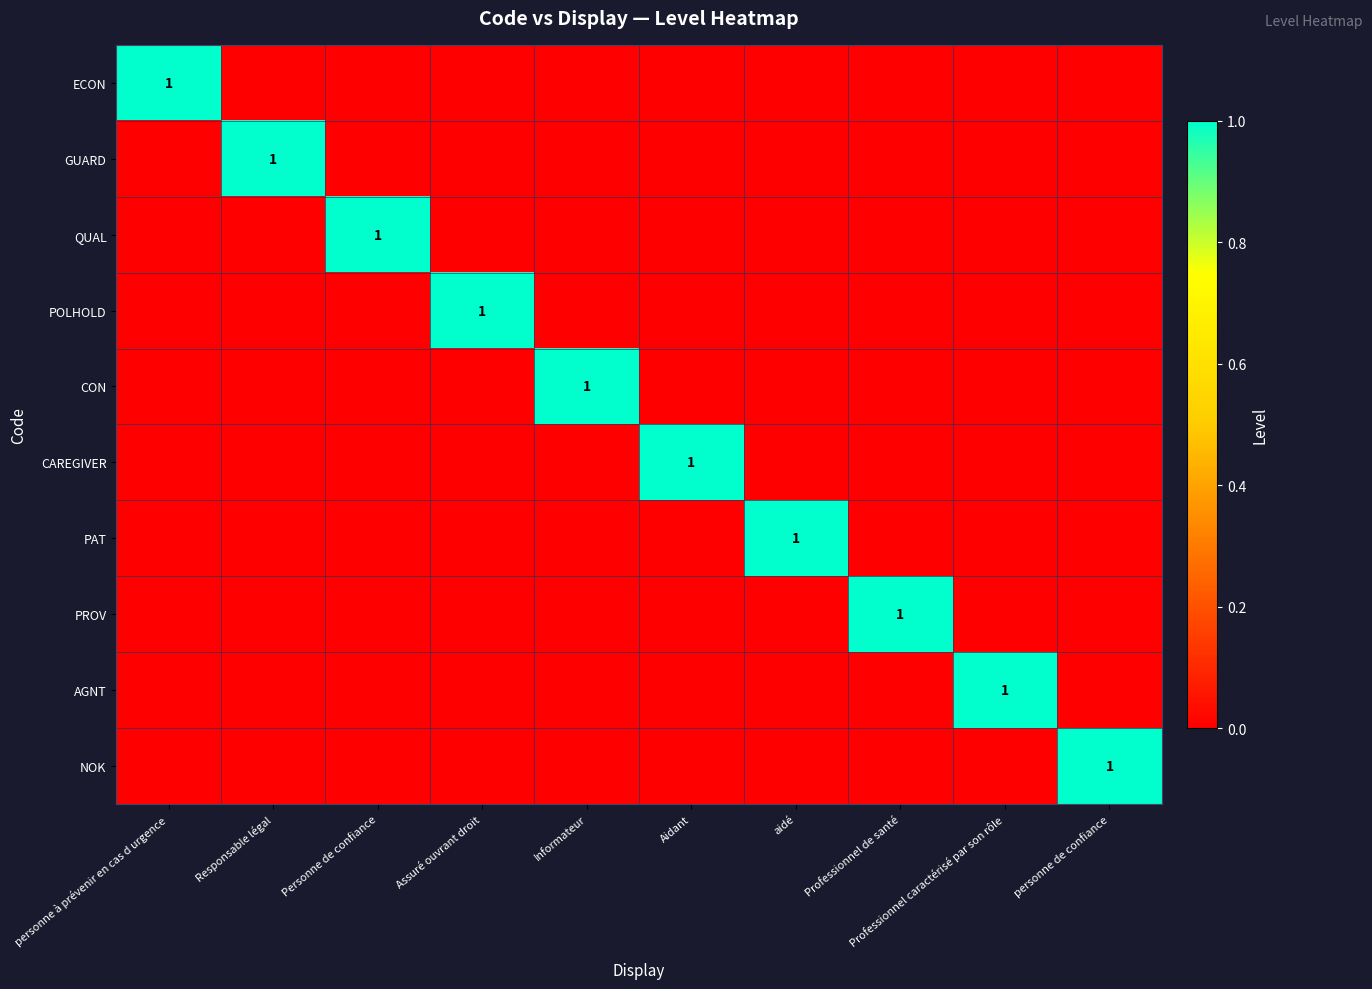

Is it true that GUARD equals 1 at Responsable légal?

True